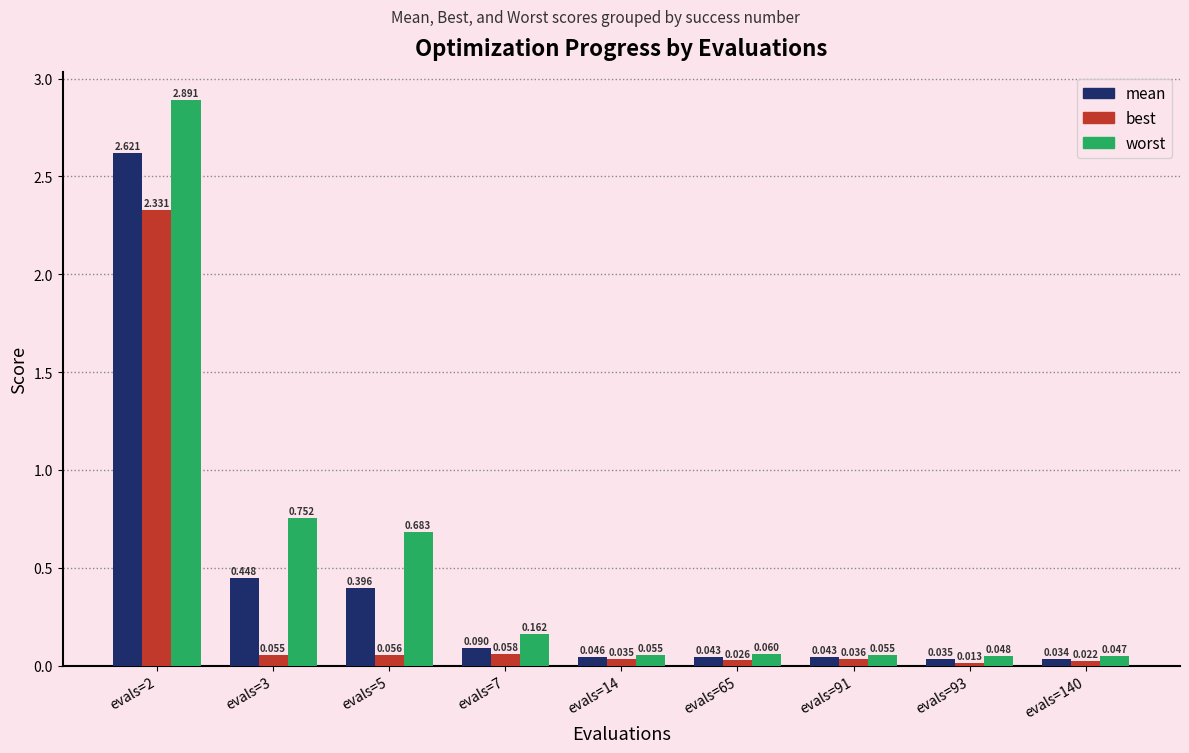

Which series changed the most between evals=14 and evals=93?

best